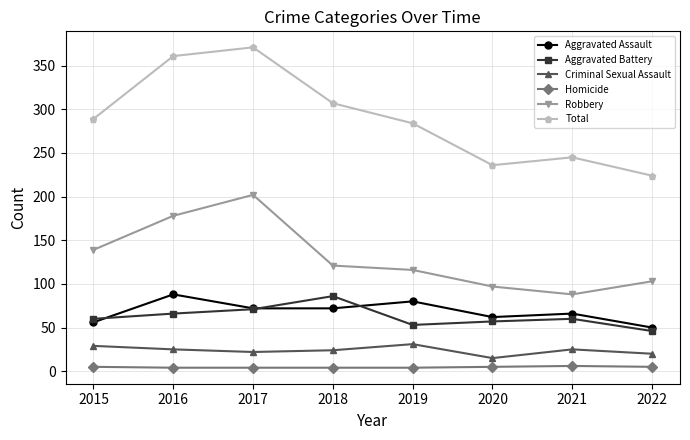

What is the minimum value shown in the chart?

4